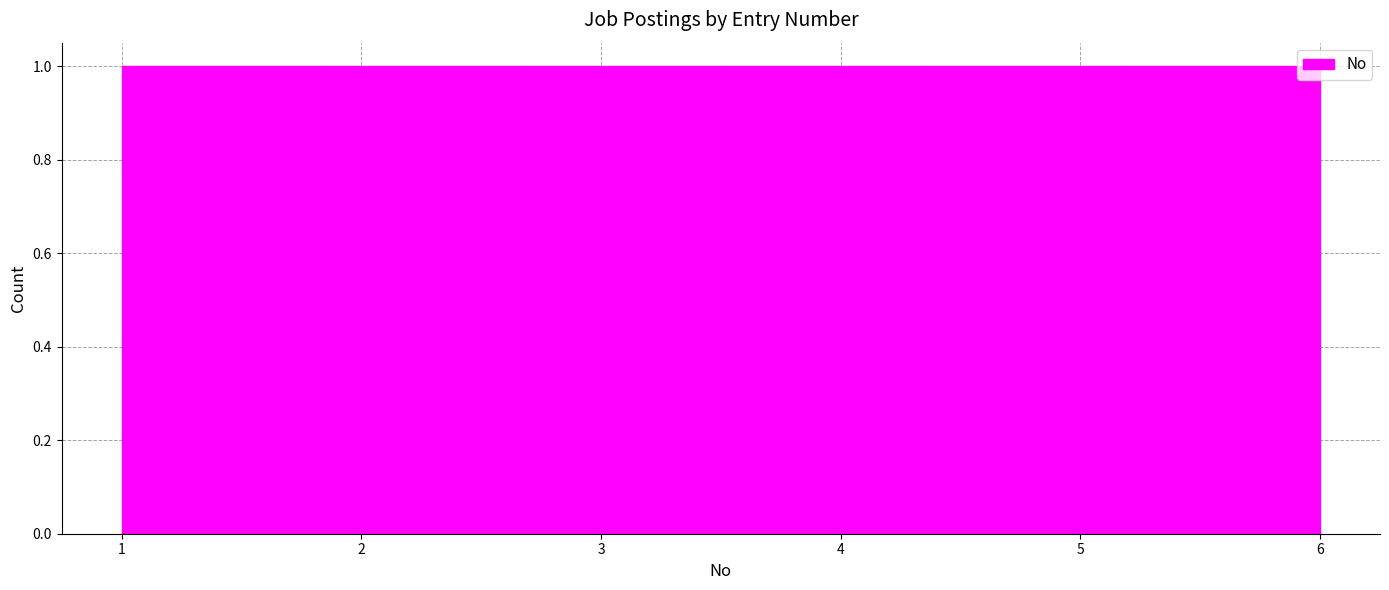

Reading left to right, transcribe this chart: for each bar, give the range it covers on the x-axis and its height. Neither the bar edges nor the heights are printed on the chart, so give them approximately, as read against the axes.

1.0 to 1.8: 1
1.8 to 2.7: 1
2.7 to 3.5: 1
3.5 to 4.3: 1
4.3 to 5.2: 1
5.2 to 6.0: 1